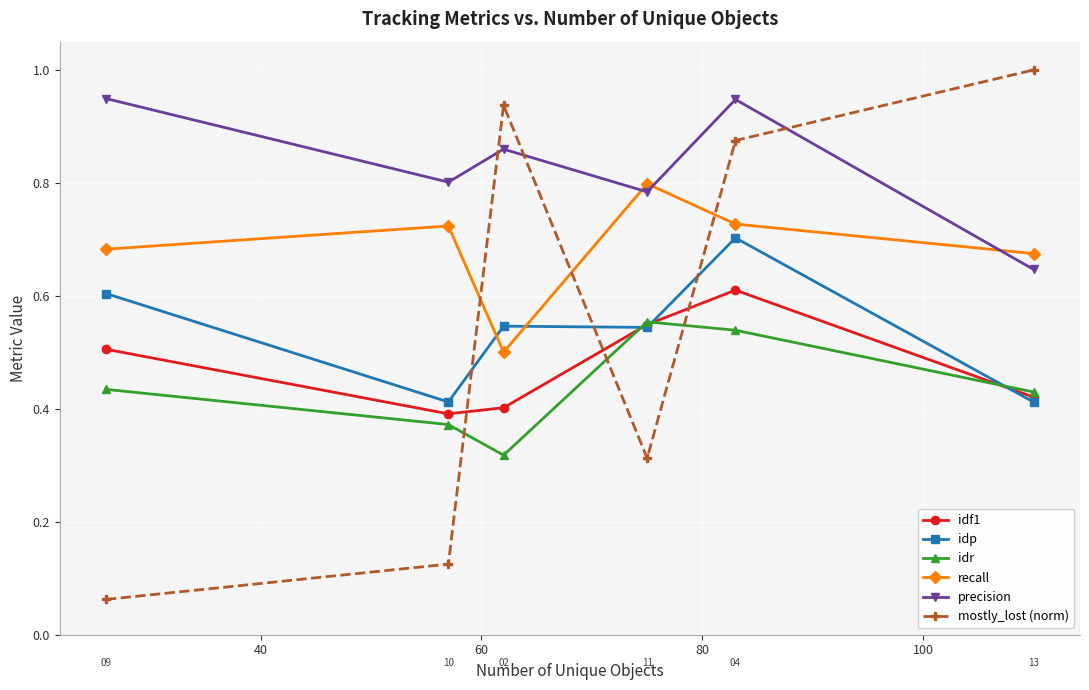

True or false: idf1 and recall cross at least once.

False